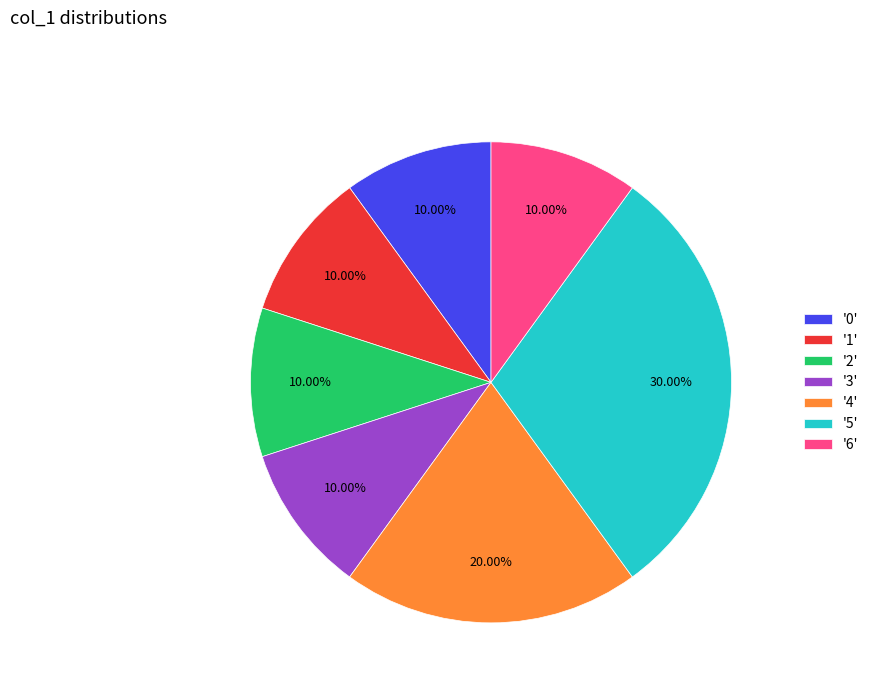

Is there a majority slice in this chart?

No